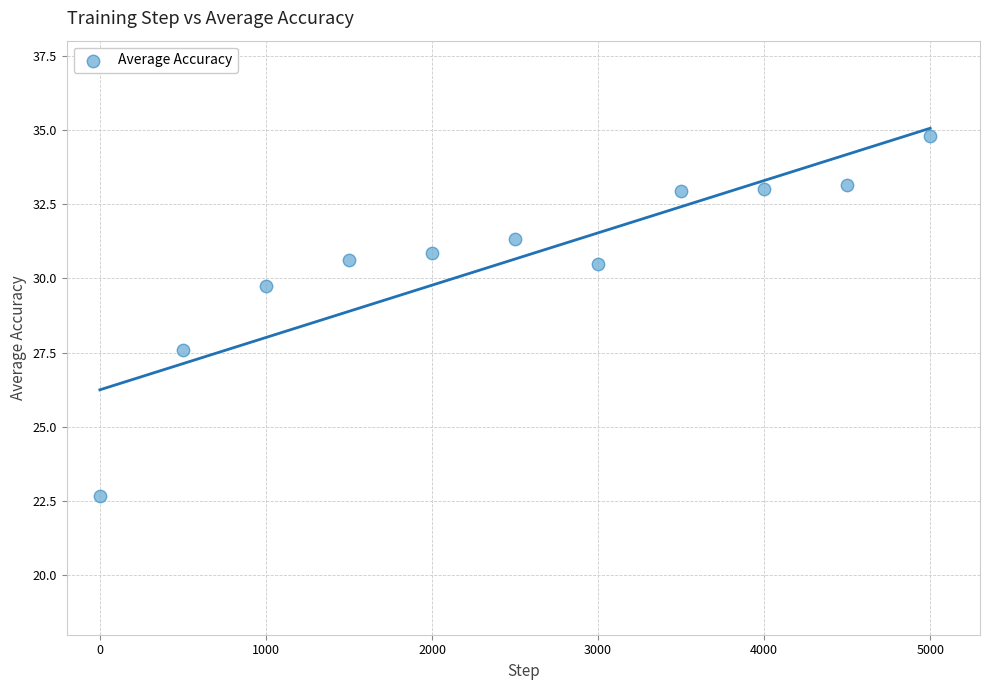

What is the average X value?

2500.0